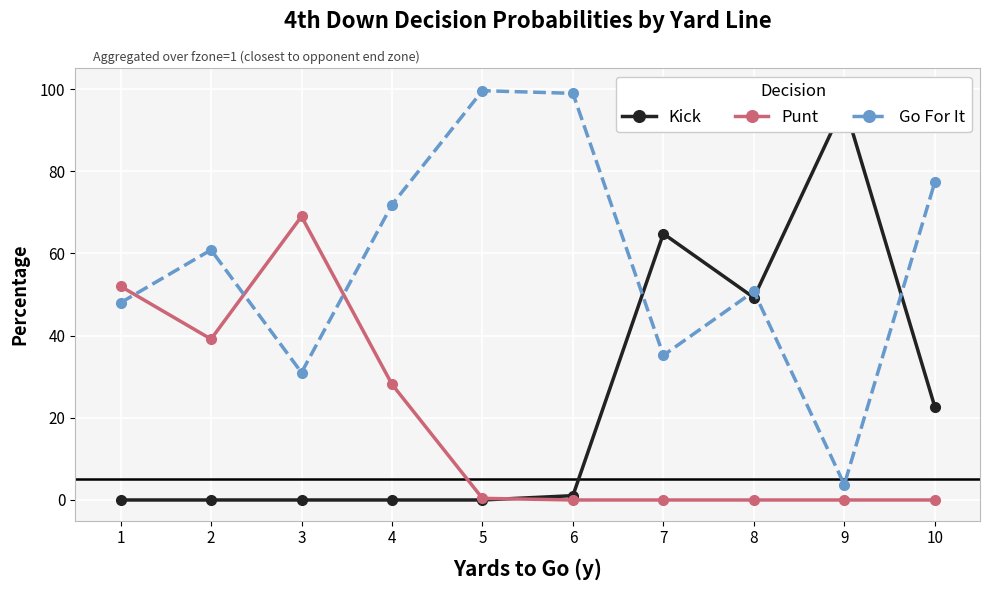

Which series has the largest range (max minus min)?

Kick